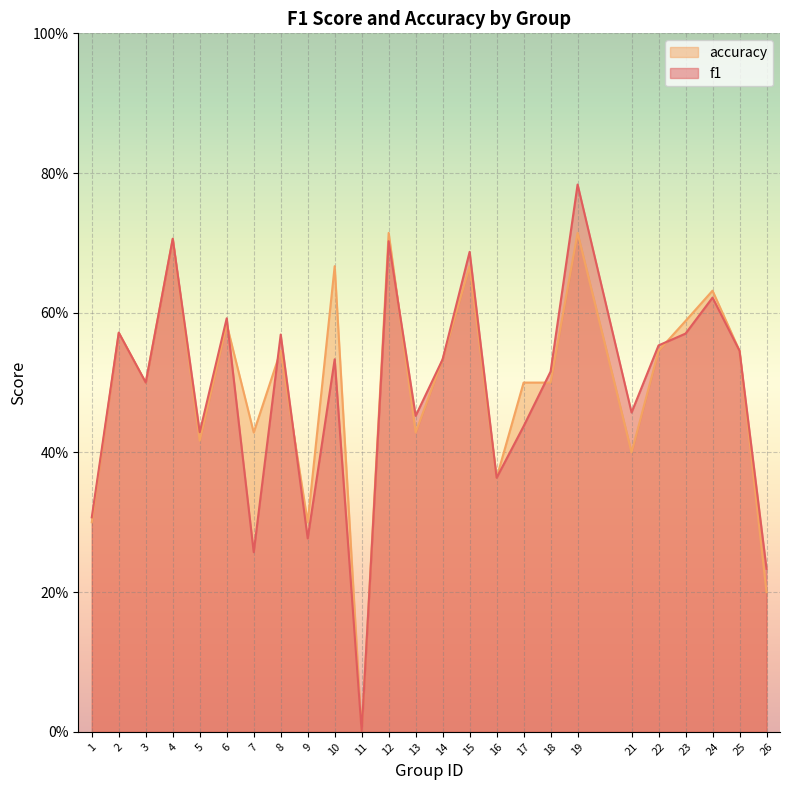

What are all the series names shown in the legend?

accuracy, f1